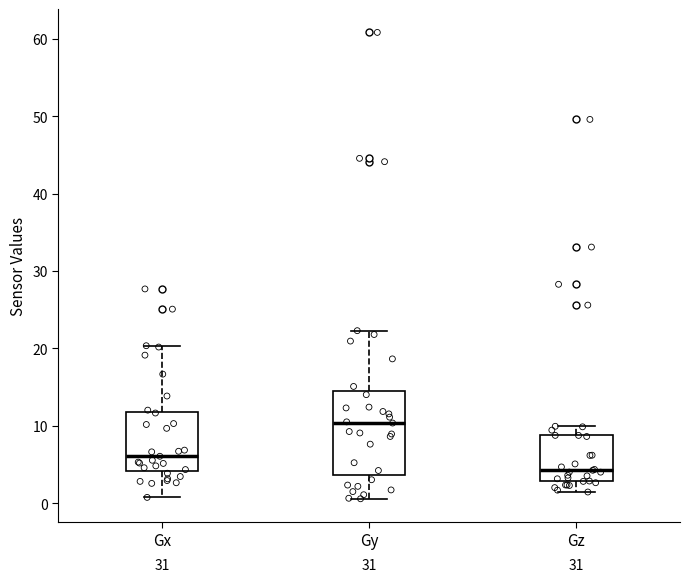

Which box's median line is the lowest?

Gz